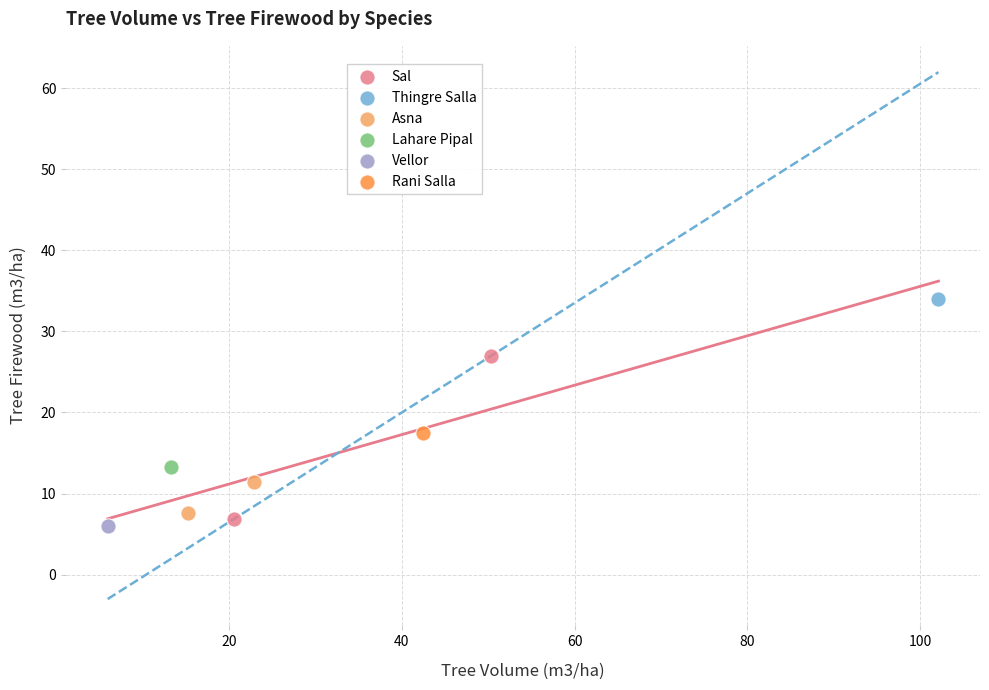

What are all the series names shown in the legend?

Sal, Thingre Salla, Asna, Lahare Pipal, Vellor, Rani Salla